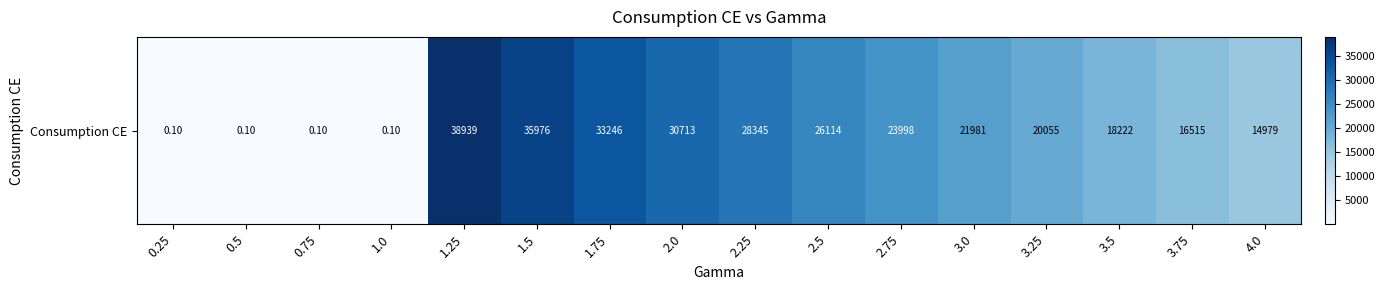

The chart shows a value of 19497.1 at 4.0. True or false?

False